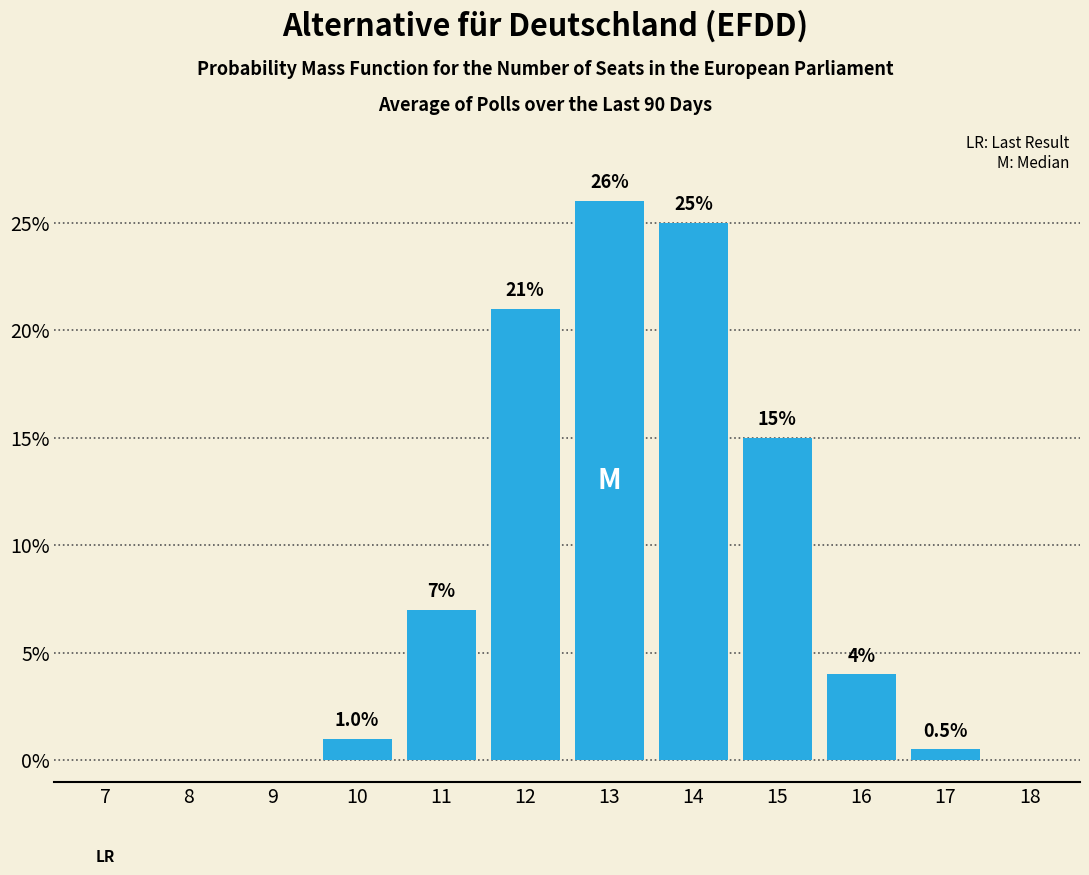

Reading left to right, list all the values displayed in this chart.

7=0.0	8=0.0	9=0.0	10=1.0	11=7.0	12=21.0	13=26.0	14=25.0	15=15.0	16=4.0	17=0.5	18=0.0